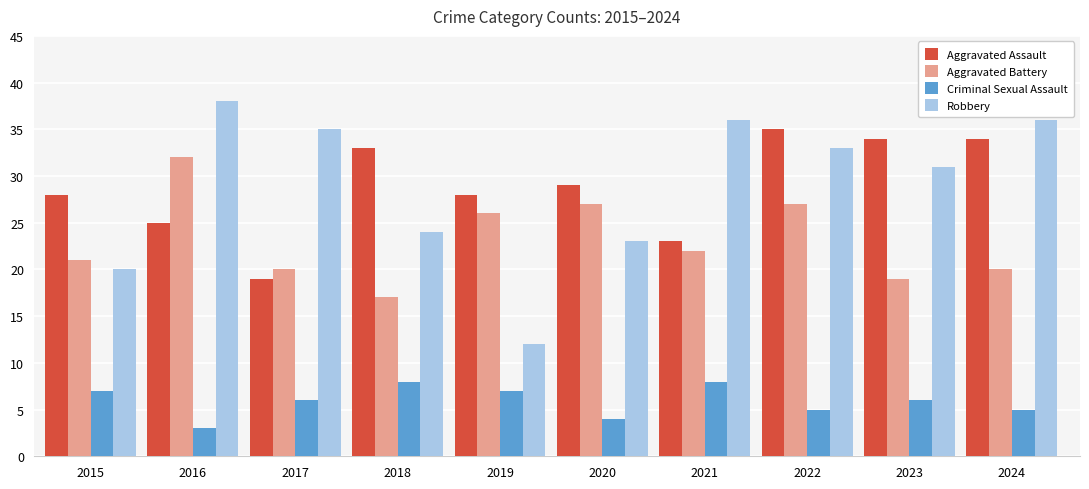

Reading left to right, list all the values displayed in this chart.

Aggravated Assault: 28	25	19	33	28	29	23	35	34	34
Aggravated Battery: 21	32	20	17	26	27	22	27	19	20
Criminal Sexual Assault: 7	3	6	8	7	4	8	5	6	5
Robbery: 20	38	35	24	12	23	36	33	31	36